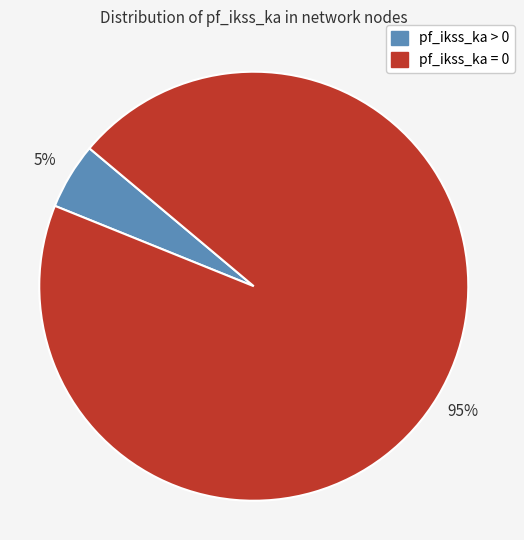

Which has a higher value, pf_ikss_ka = 0 or pf_ikss_ka > 0?

pf_ikss_ka = 0